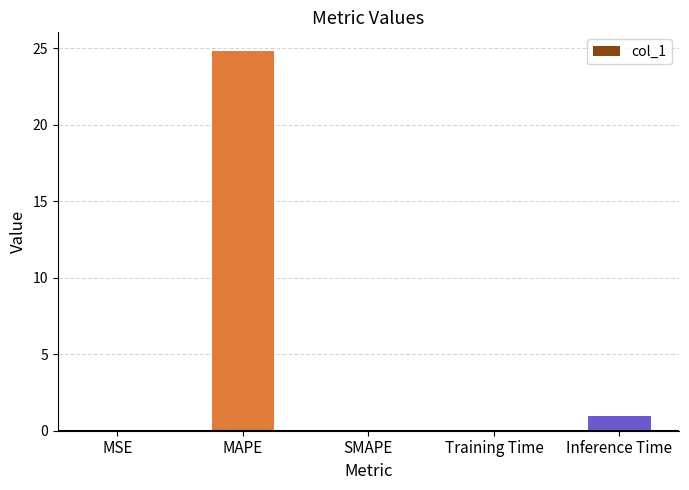

Read the value at Training Time.

0.1